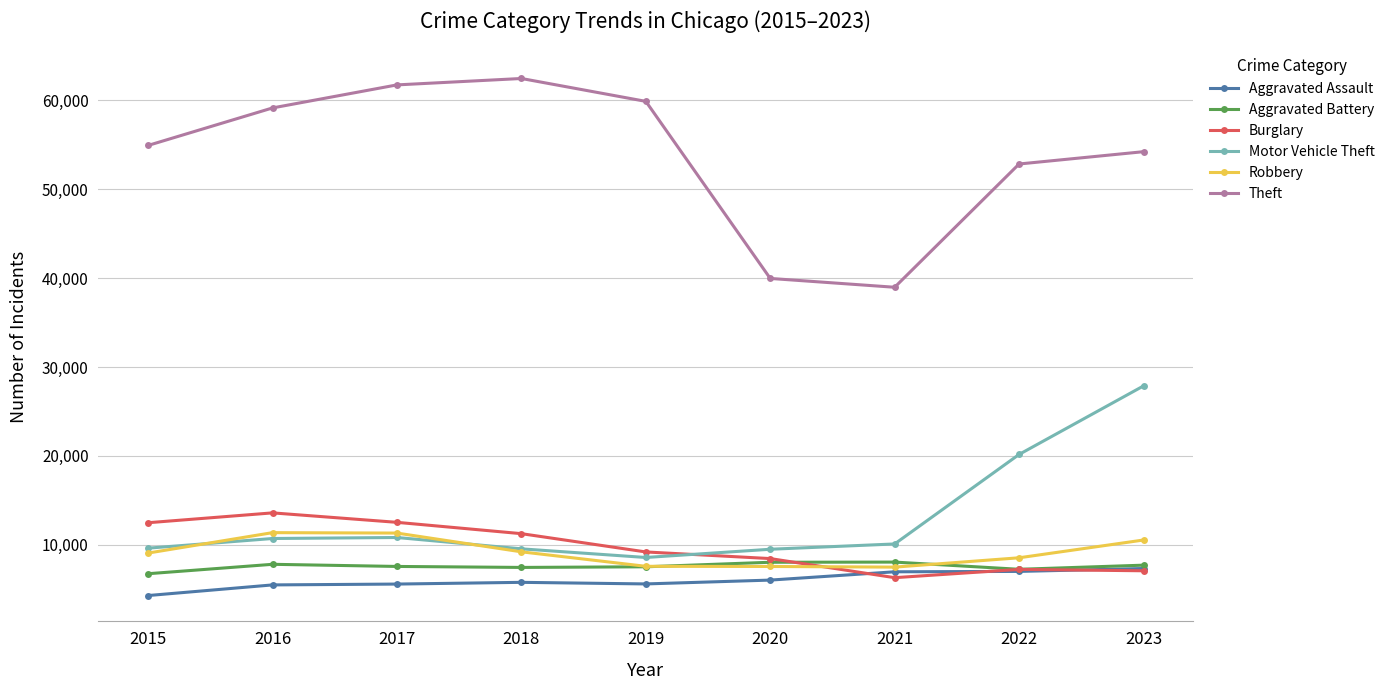

What is the sum of the Burglary values at 2022 and 2018?

18494